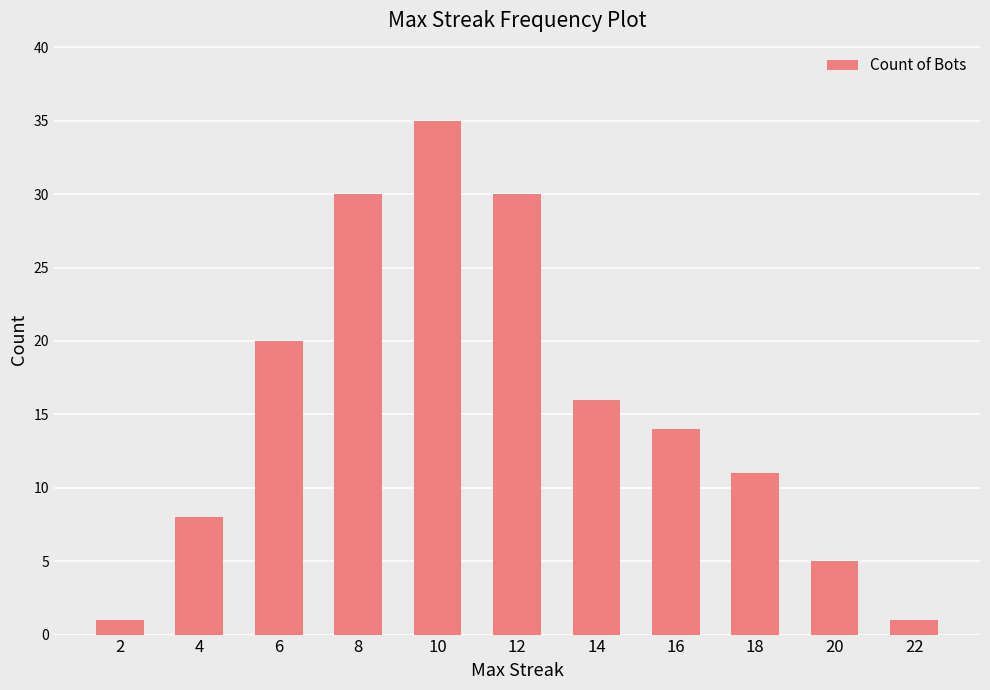

What is the change in value from 4 to 6?

+12